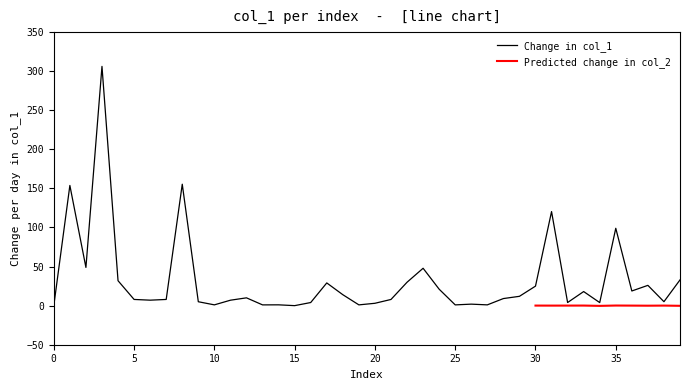

At how many categories does at least one series exceed 187?

1